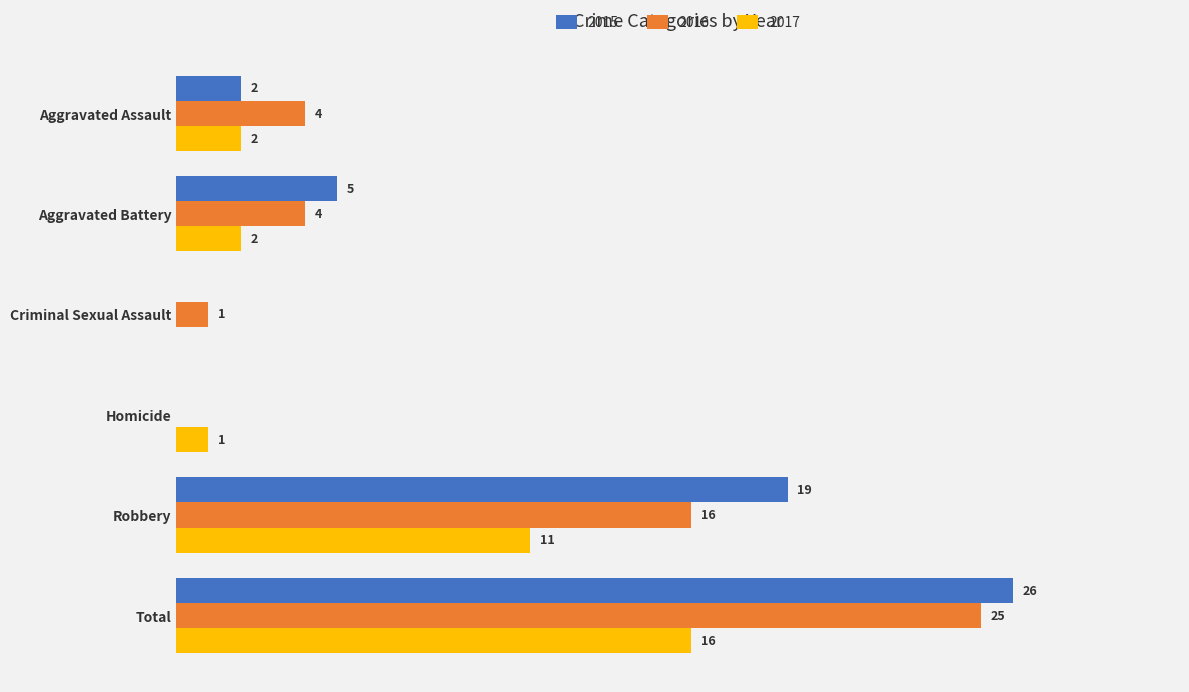

At which category is the sum across all series the highest?

Total